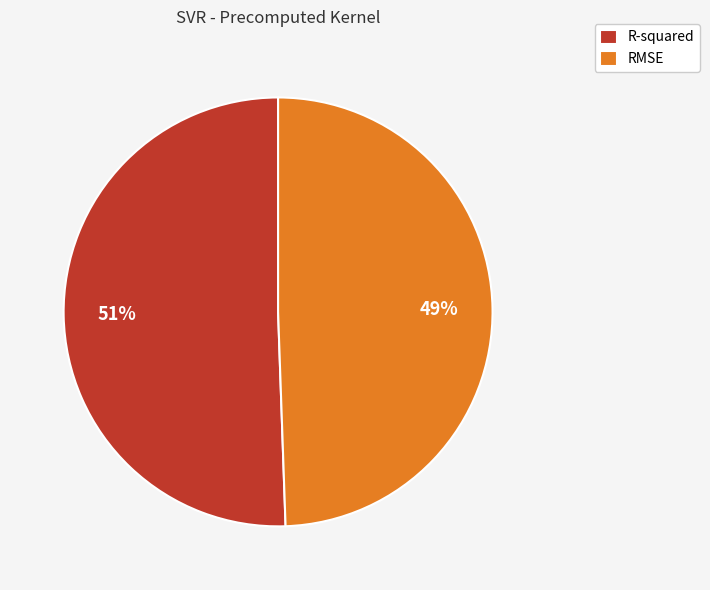

To the nearest percent, what is the average slice percentage?

50%